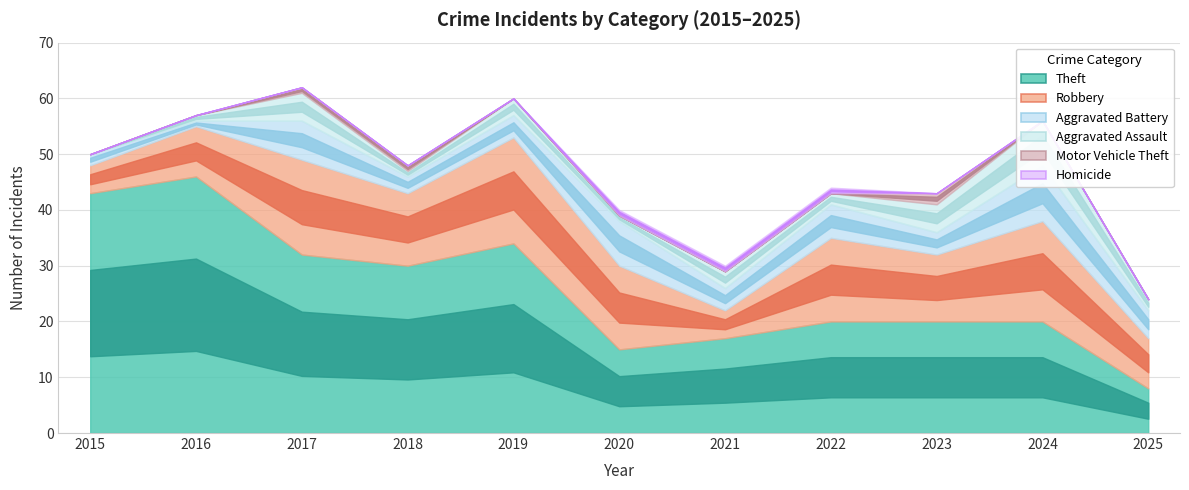

What is the sum of the Aggravated Battery values at 2024 and 2021?

14